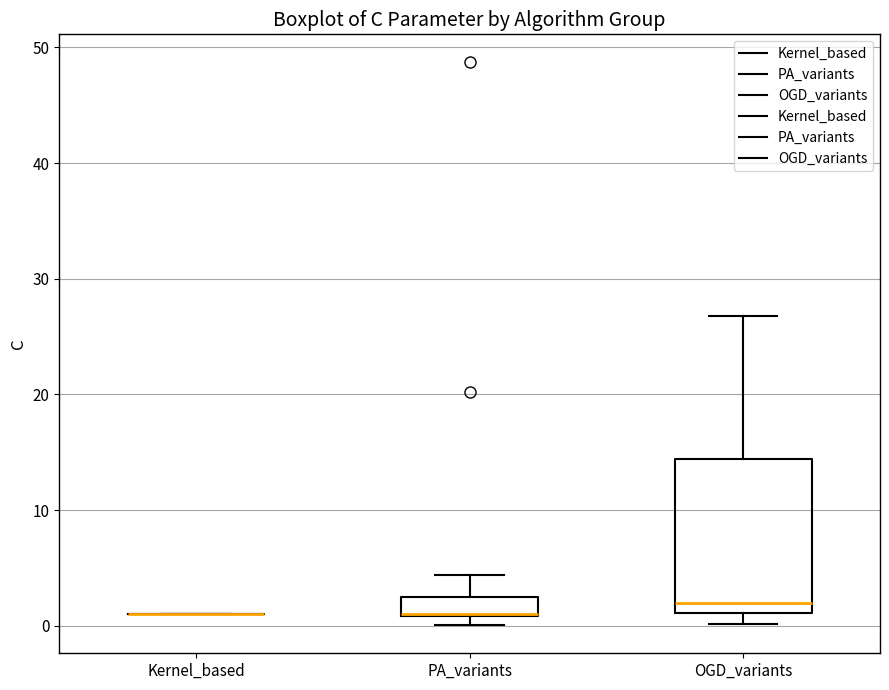

Which box is the tallest, from its lower edge to its upper edge?

OGD_variants